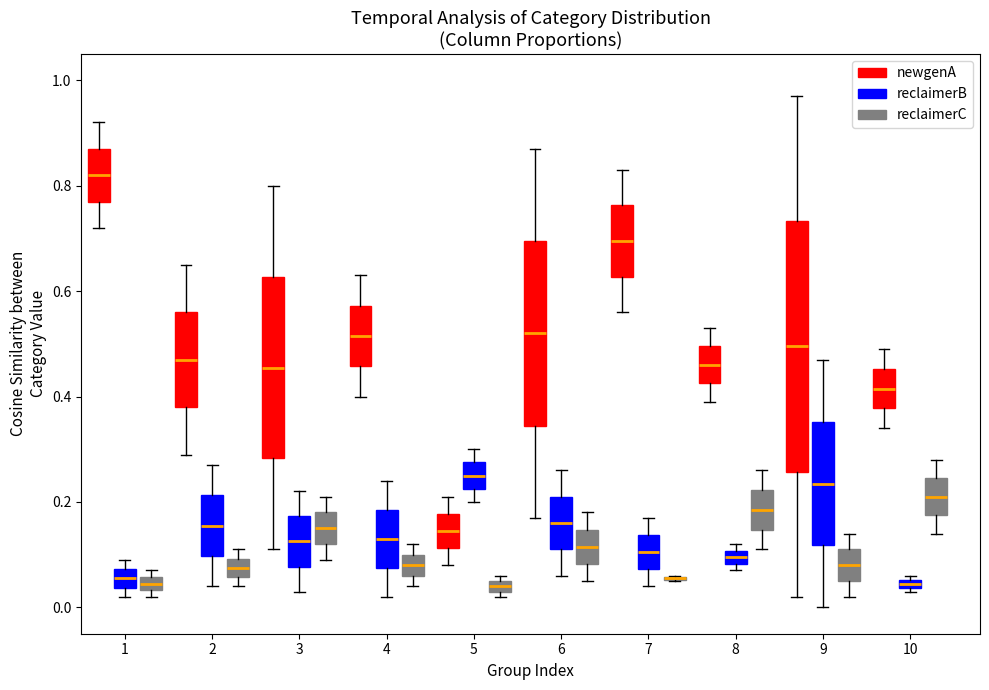

Where does the median line of the box for 3 (reclaimerB) sit on the y-axis? The values are not printed on the chart, so give them approximately, as read against the axis.

0.12